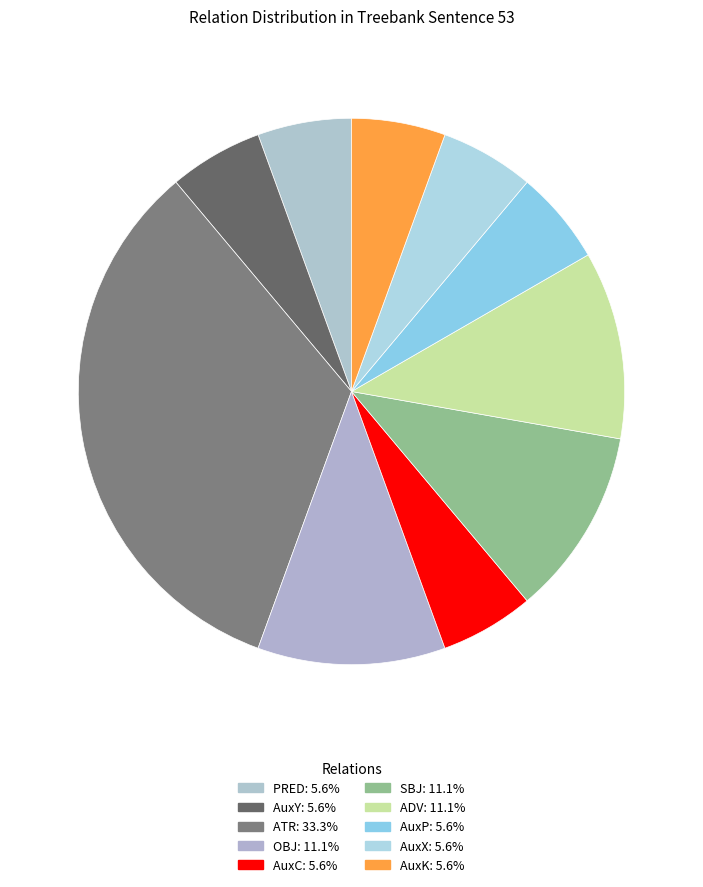

How many segments does this pie chart have?

10